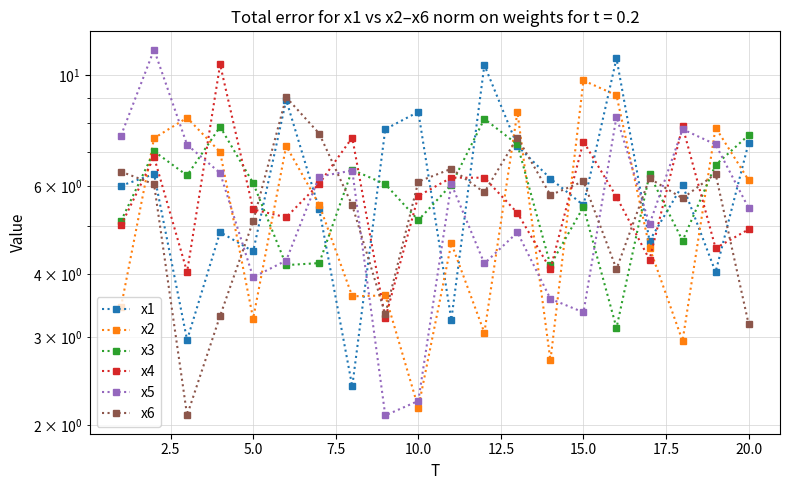

Does the chart have visible grid lines?

Yes